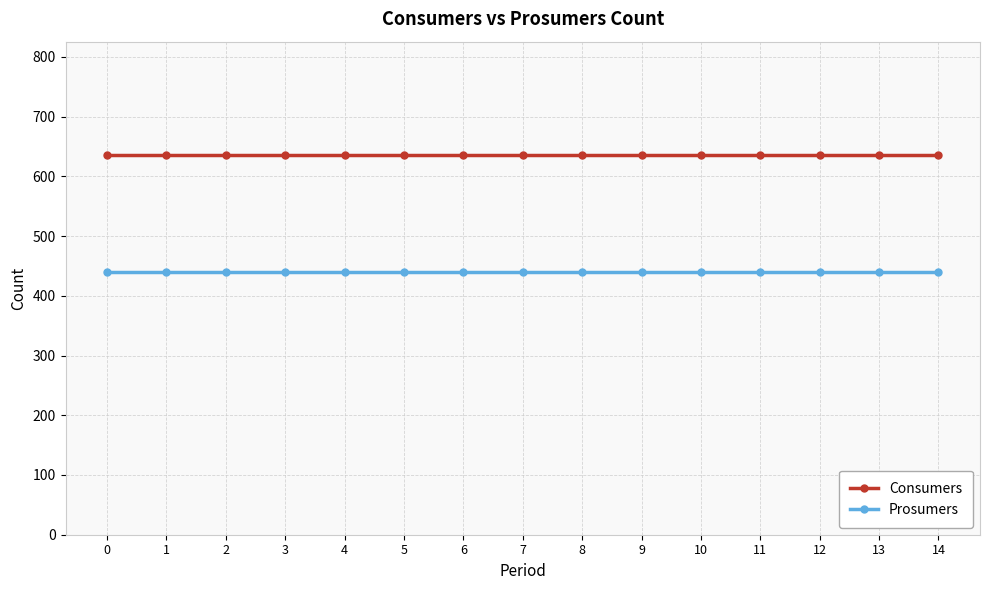

At how many categories does at least one series exceed 607?

15